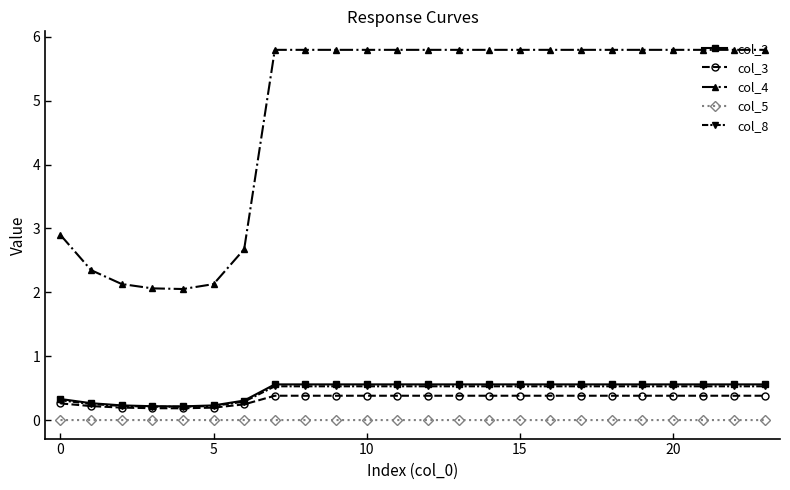

What is the maximum value shown in the chart?

5.8